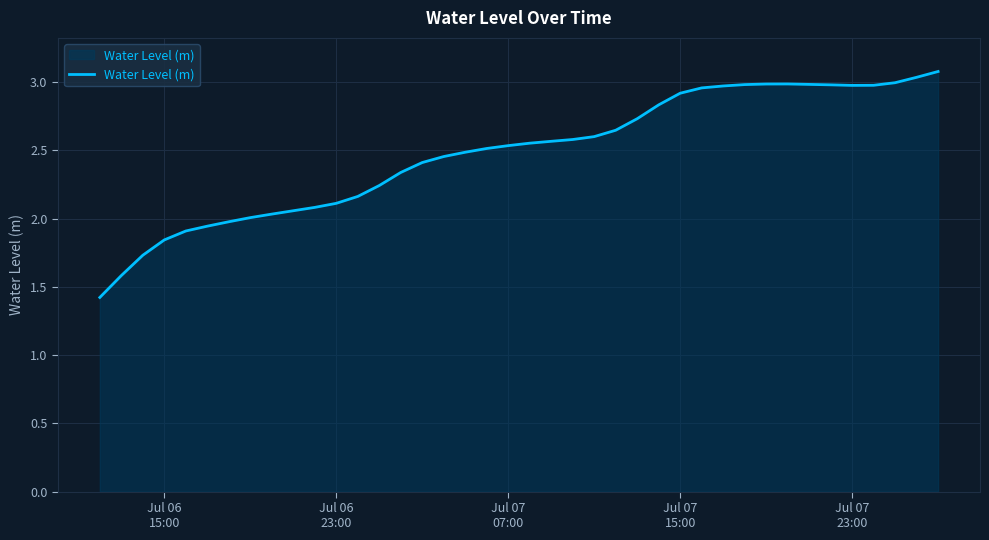

What is the difference between the maximum and minimum values?

1.7